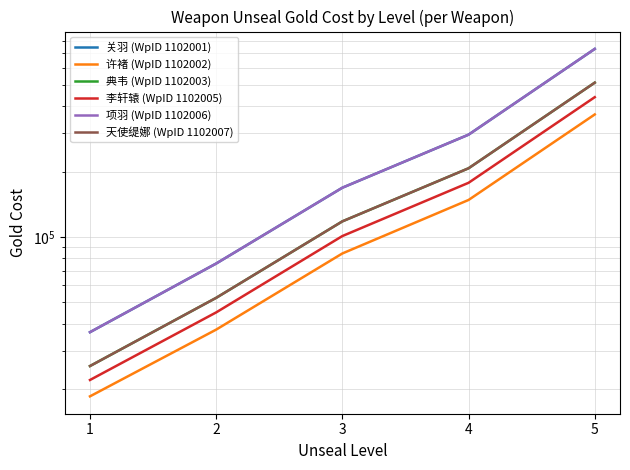

Rank the series at 1 from highest to lowest value.

关羽 (WpID 1102001), 项羽 (WpID 1102006), 典韦 (WpID 1102003), 天使缇娜 (WpID 1102007), 李轩辕 (WpID 1102005), 许褚 (WpID 1102002)